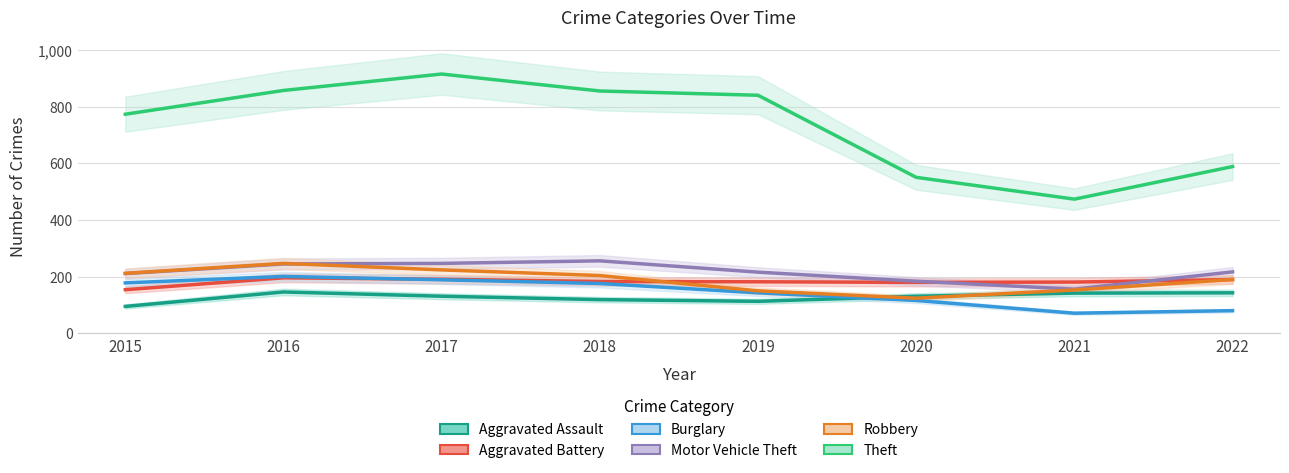

True or false: Theft and Aggravated Assault cross at least once.

False